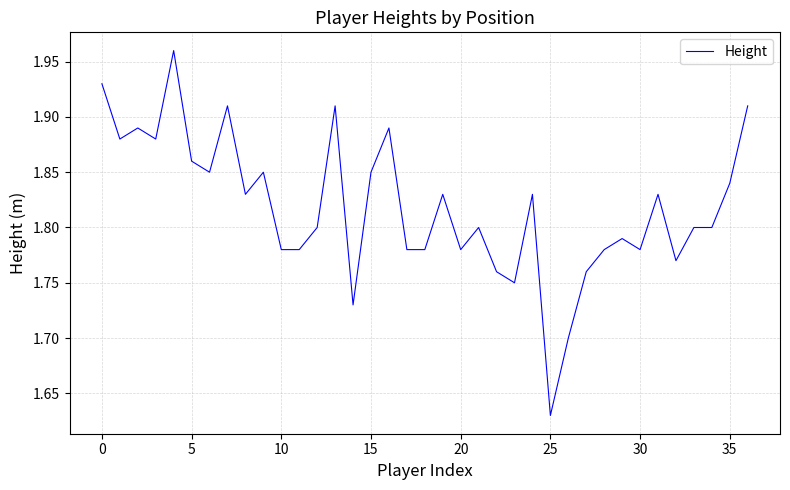

What is the difference between the maximum and minimum values?

0.3